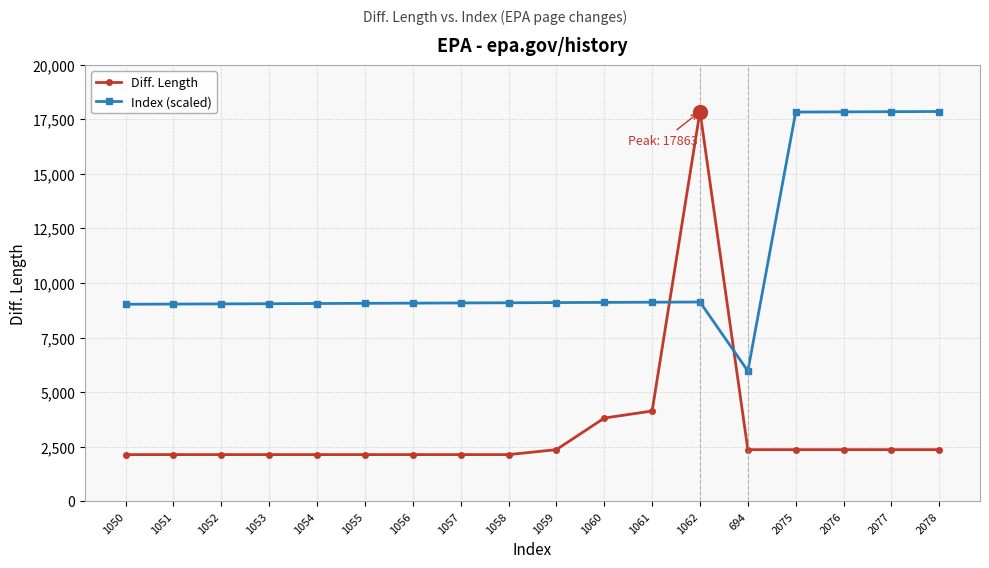

Rank the series by their average value, from lowest to highest.

Diff. Length, Index (scaled)